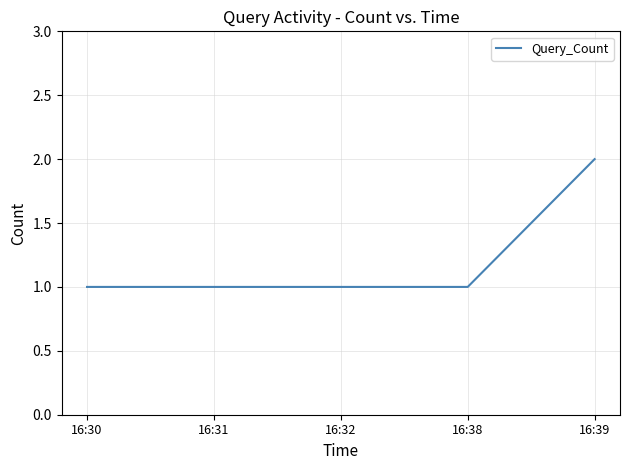

True or false: the data has more than 1 interior local peaks.

False